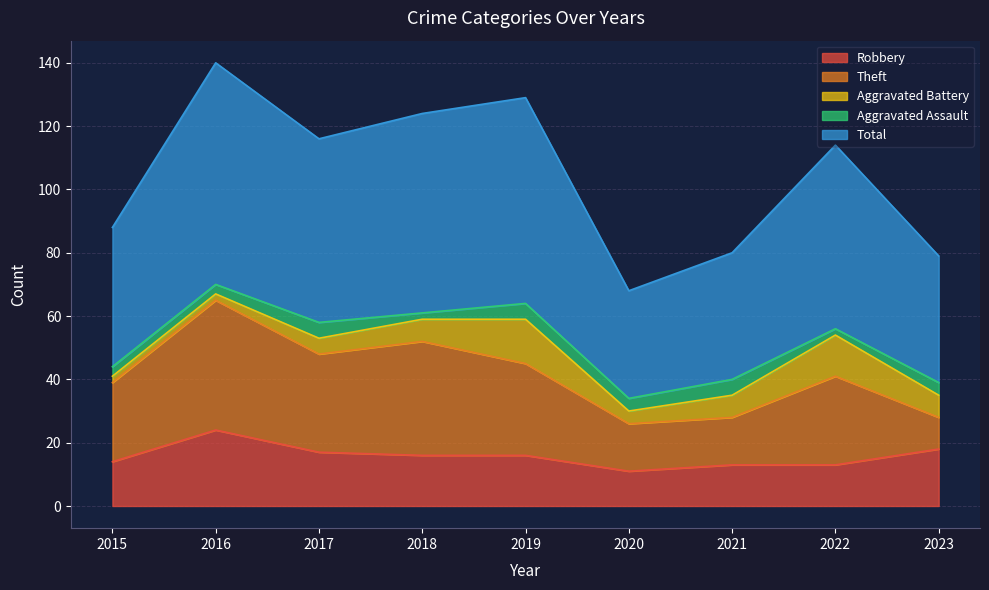

How many lines are shown in the chart?

5